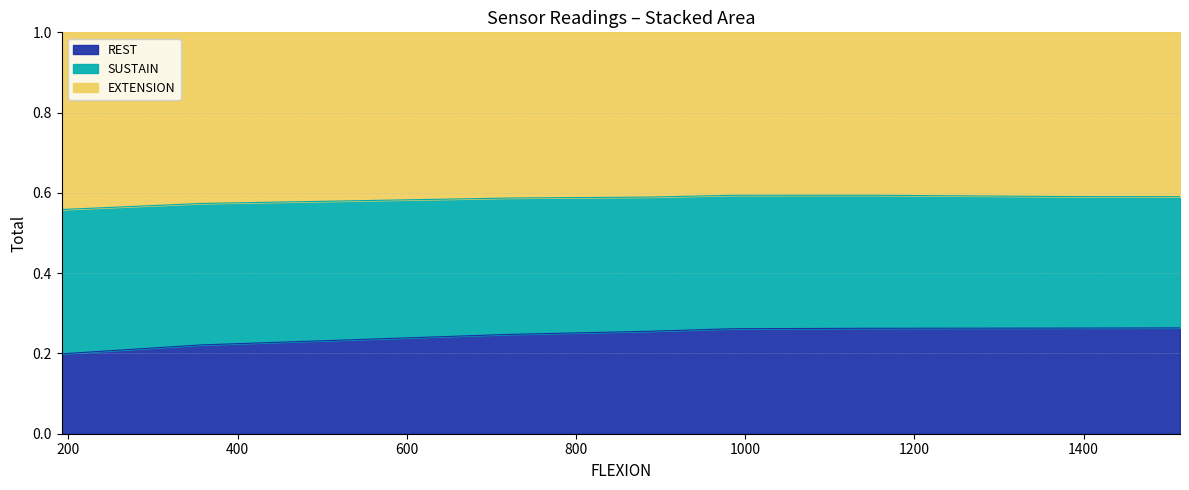

At which category is the sum across all series the highest?

1000